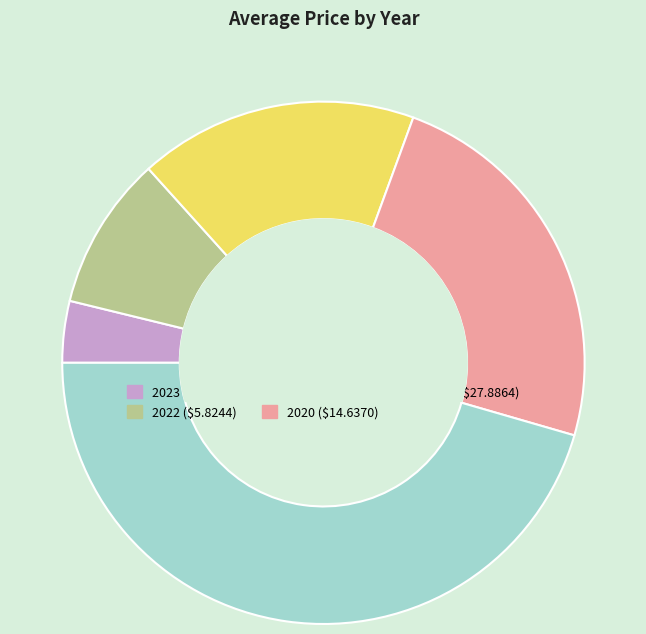

Which category has the smallest portion of the pie?

2023